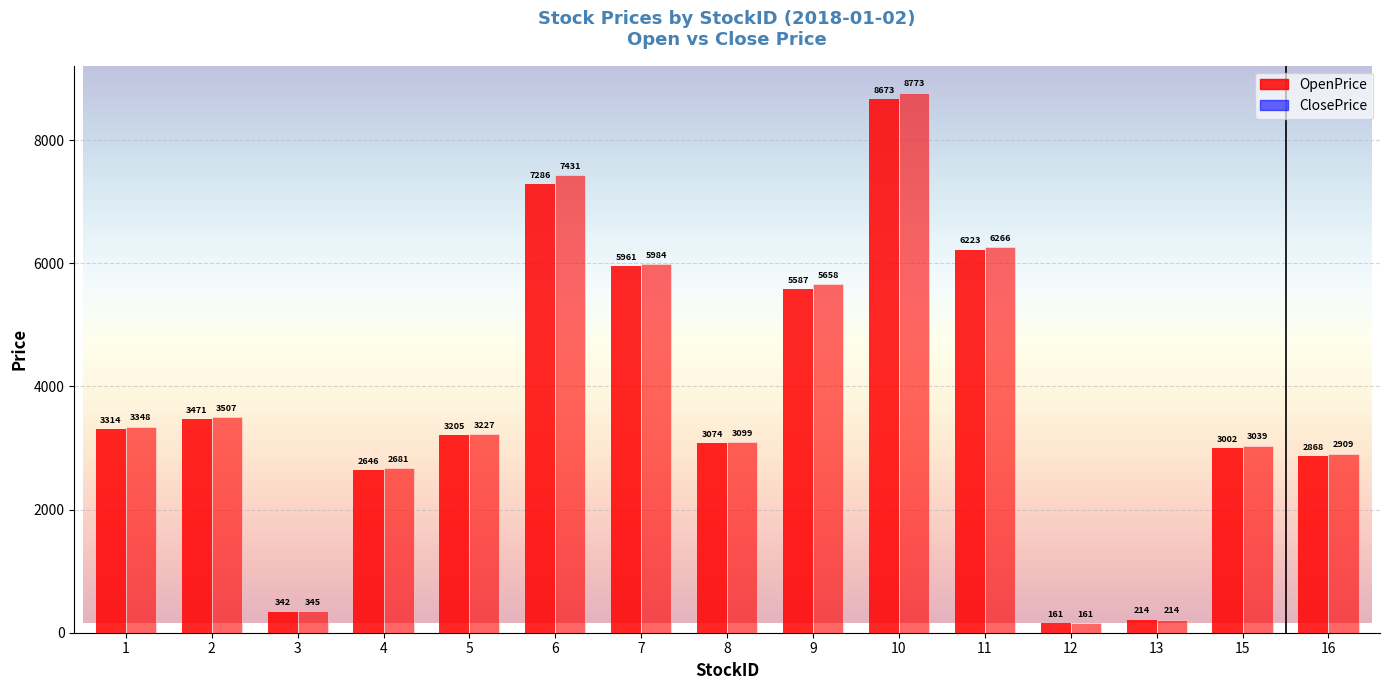

What is the difference between the ClosePrice values at 7 and 16?

3075.4